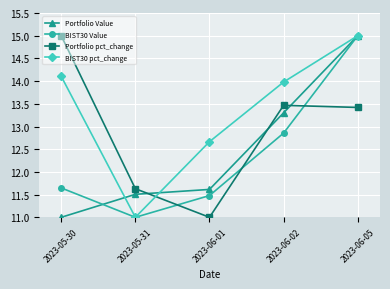

What is the spread (max minus min) of values at 2023-06-05?

1.6